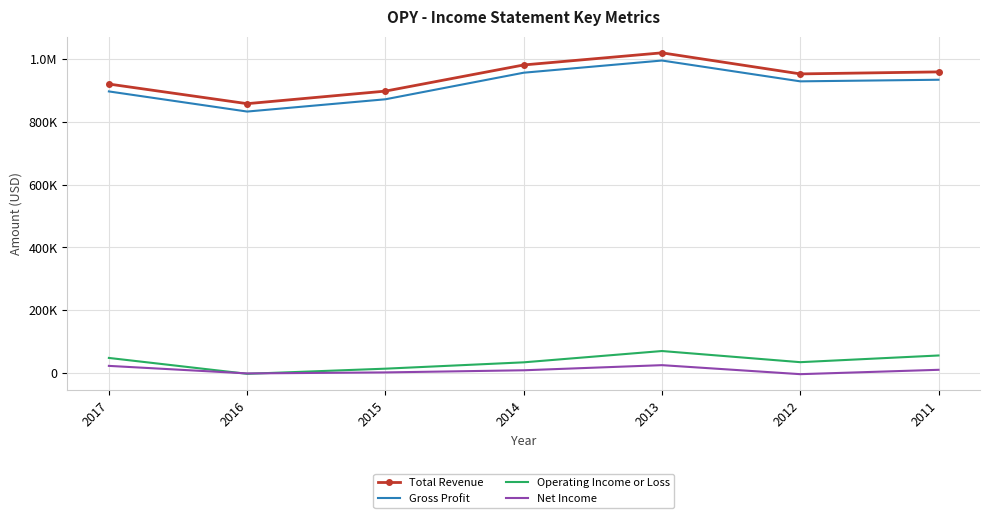

Reading right to left, what are all the values shown in this chart?

Total Revenue: 2011=959000	2012=952600	2013=1019700	2014=981100	2015=897800	2016=857800	2017=920300
Gross Profit: 2011=934000	2012=928900	2013=995200	2014=956400	2015=871800	2016=832700	2017=896800
Operating Income or Loss: 2011=55900	2012=34600	2013=70100	2014=34100	2015=13900	2016=-2500	2017=48100
Net Income: 2011=10300	2012=-3600	2013=25100	2014=8800	2015=2000	2016=-1200	2017=22800